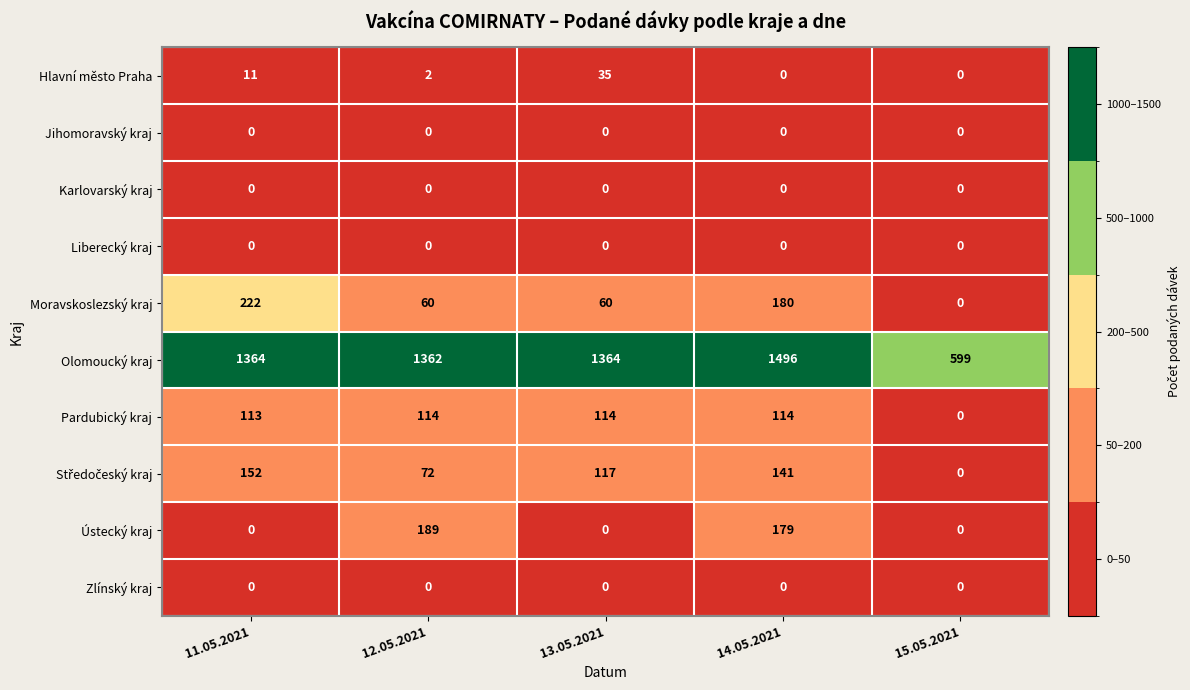

What is the average value of the Moravskoslezský kraj series?

104